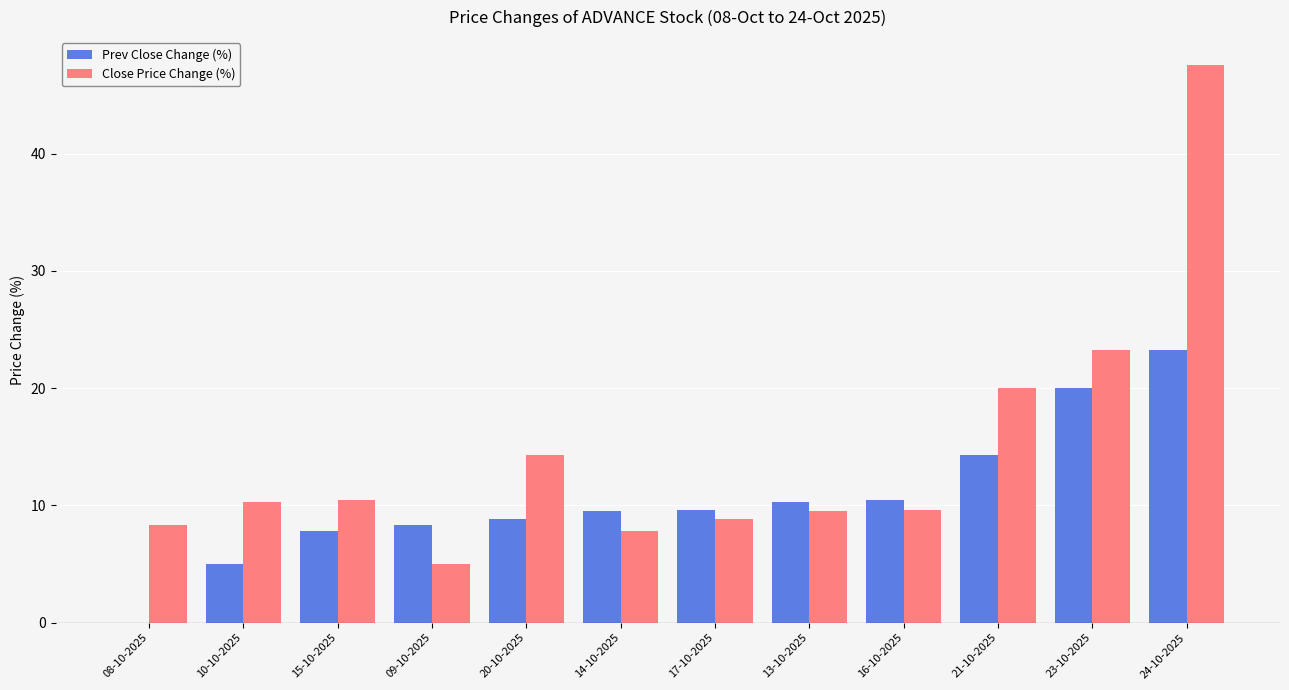

What is the sum of all Close Price Change (%) values?

175.0